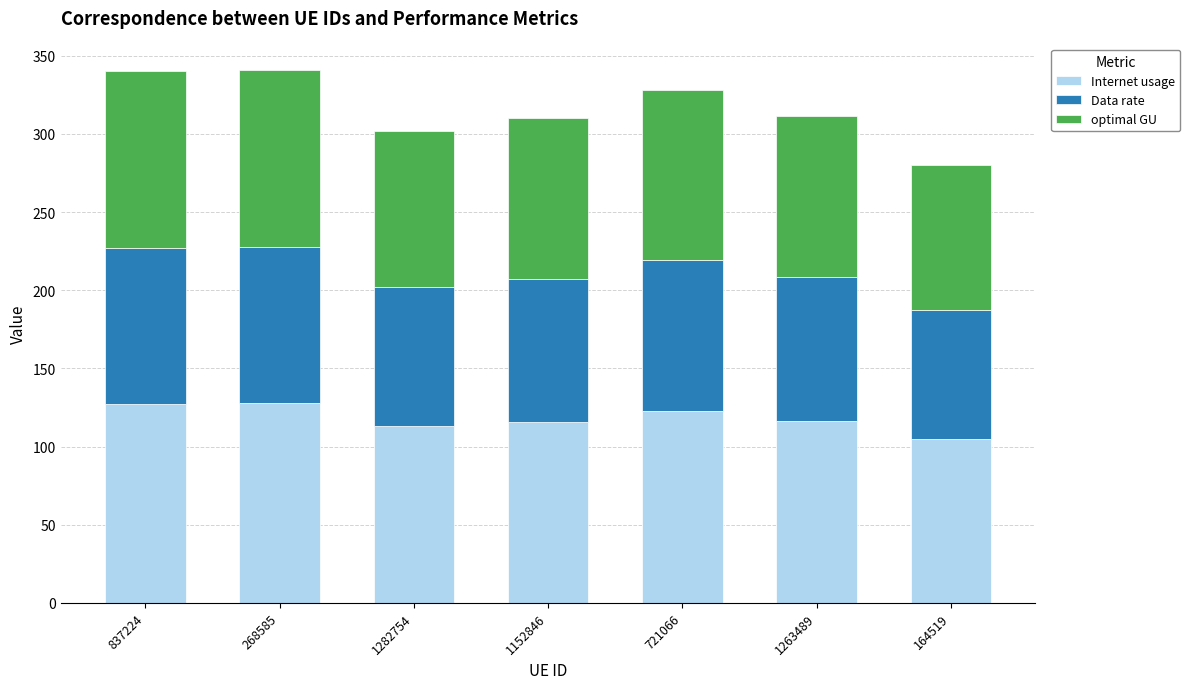

What is the highest value of the Internet usage series?

127.5